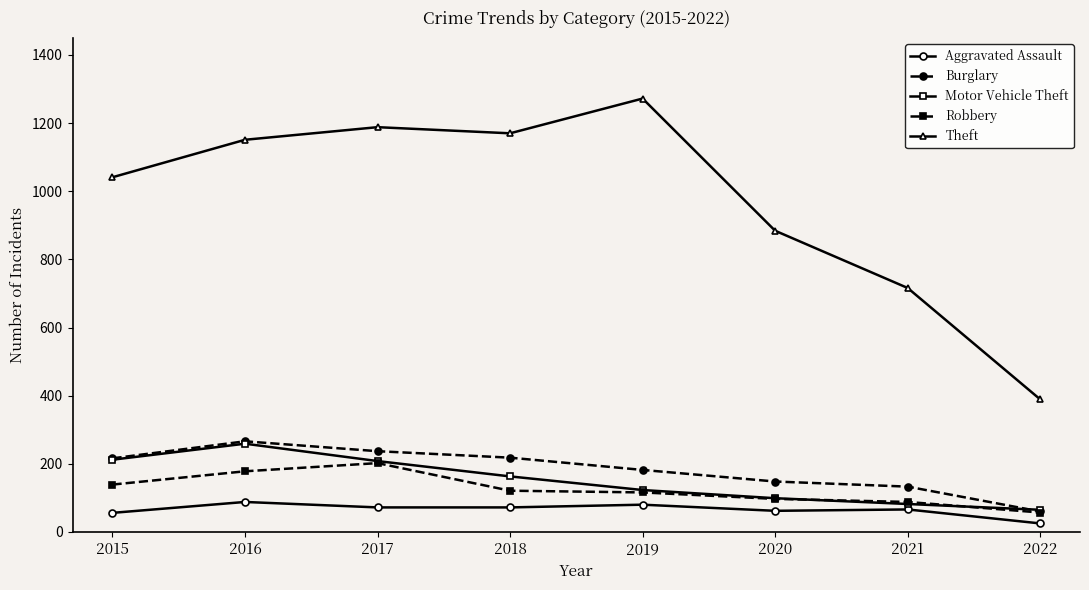

What is the value of the Robbery point at the 1st from the left?

139